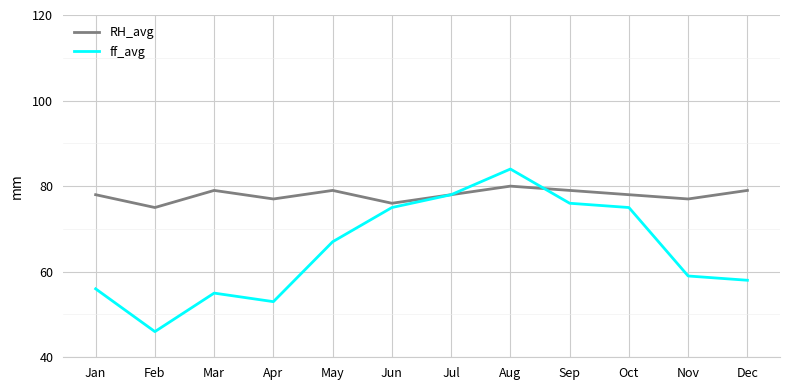

What is the average value of the ff_avg series?

65